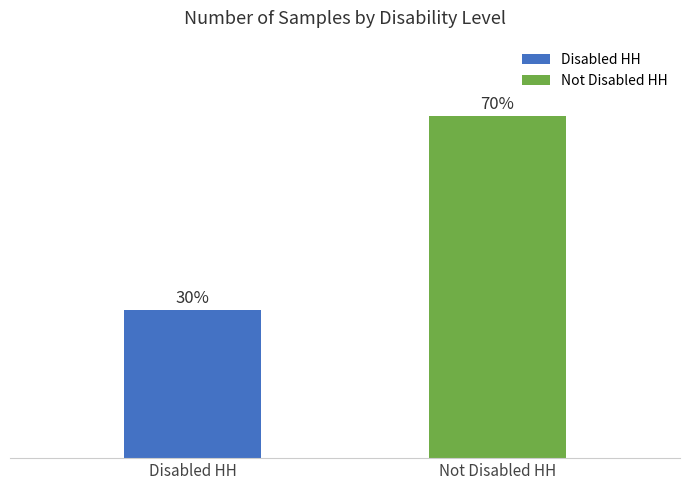

What position from the right is Not Disabled HH?

1